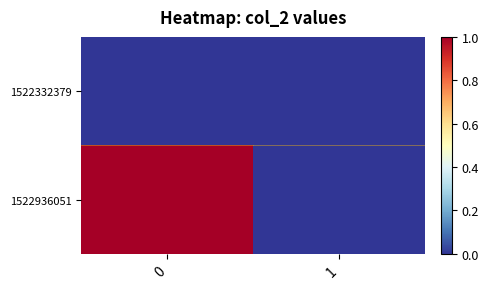

Reading left to right, list all the values displayed in this chart.

row_0: 0=0	1=0
row_1: 0=1	1=0